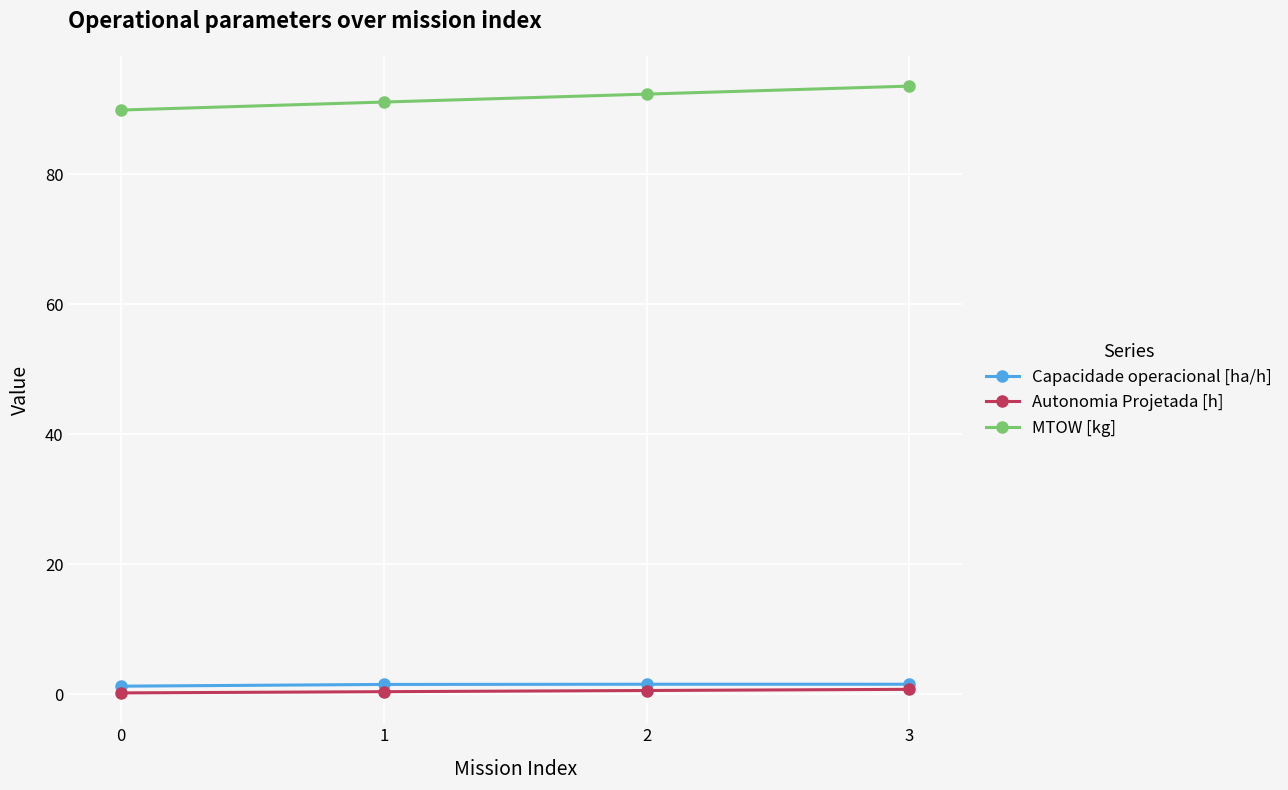

True or false: Capacidade operacional [ha/h] and MTOW [kg] intersect in this chart.

False